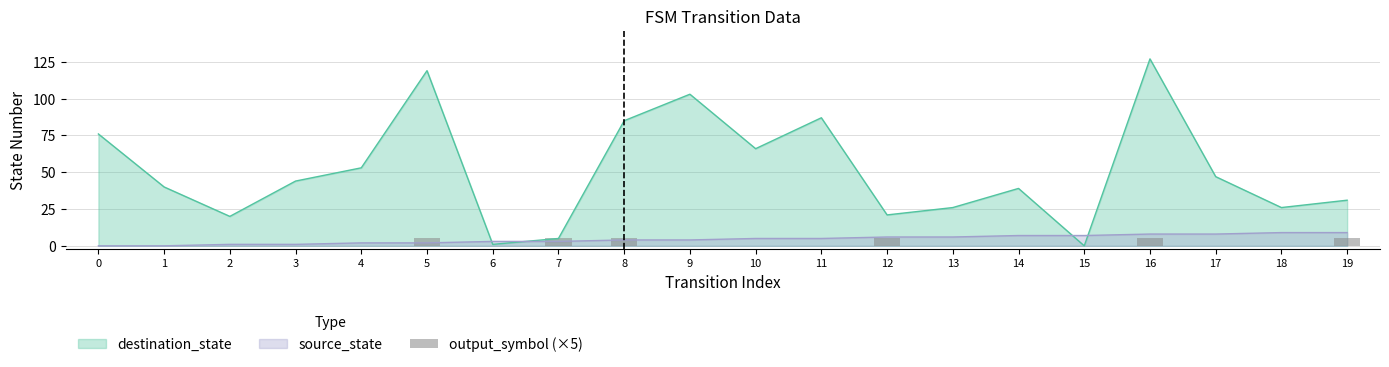

True or false: destination_state has a value of 1 at 6.

True